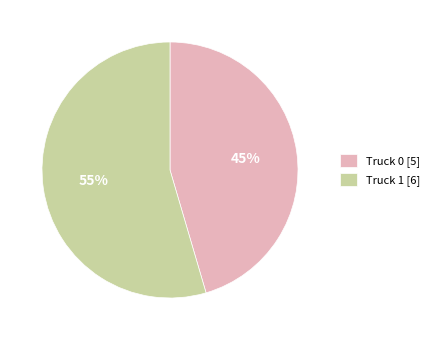

Which category has the smallest portion of the pie?

Truck 0